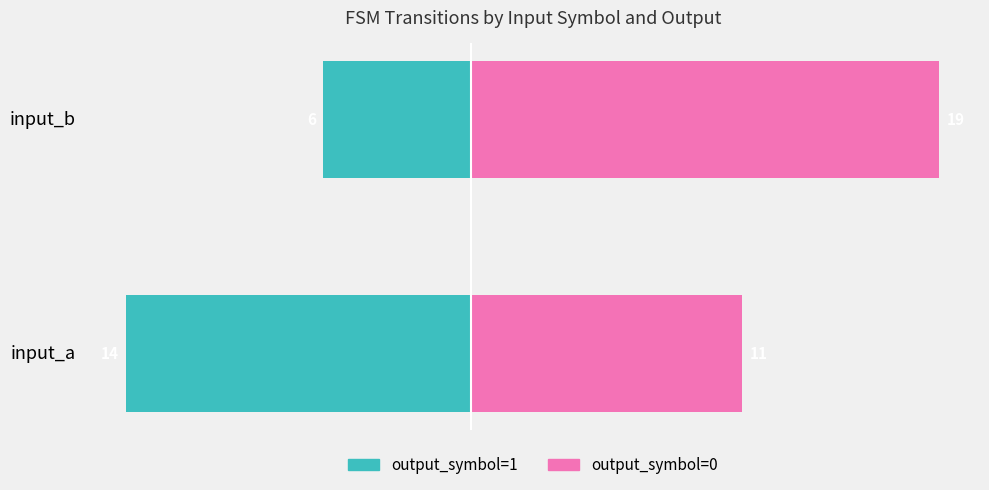

What is the sum of the output_symbol=0 values at input_b and input_a?

30